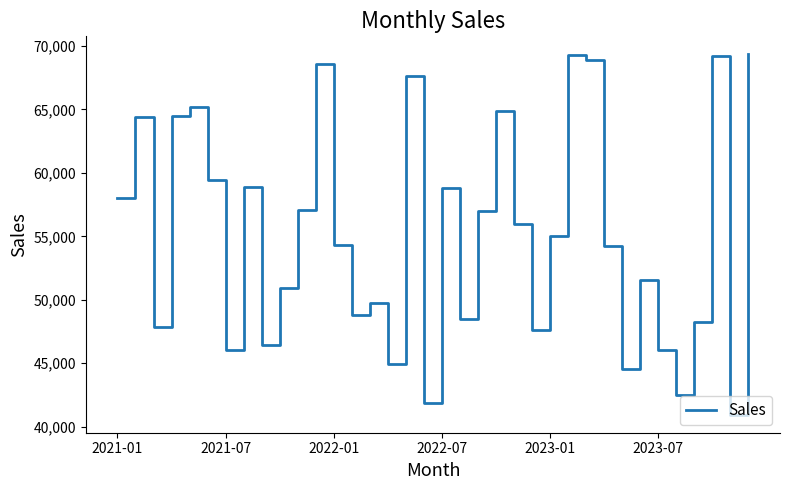

How many interior local valleys (lower than both neighbors) does the data have?

11